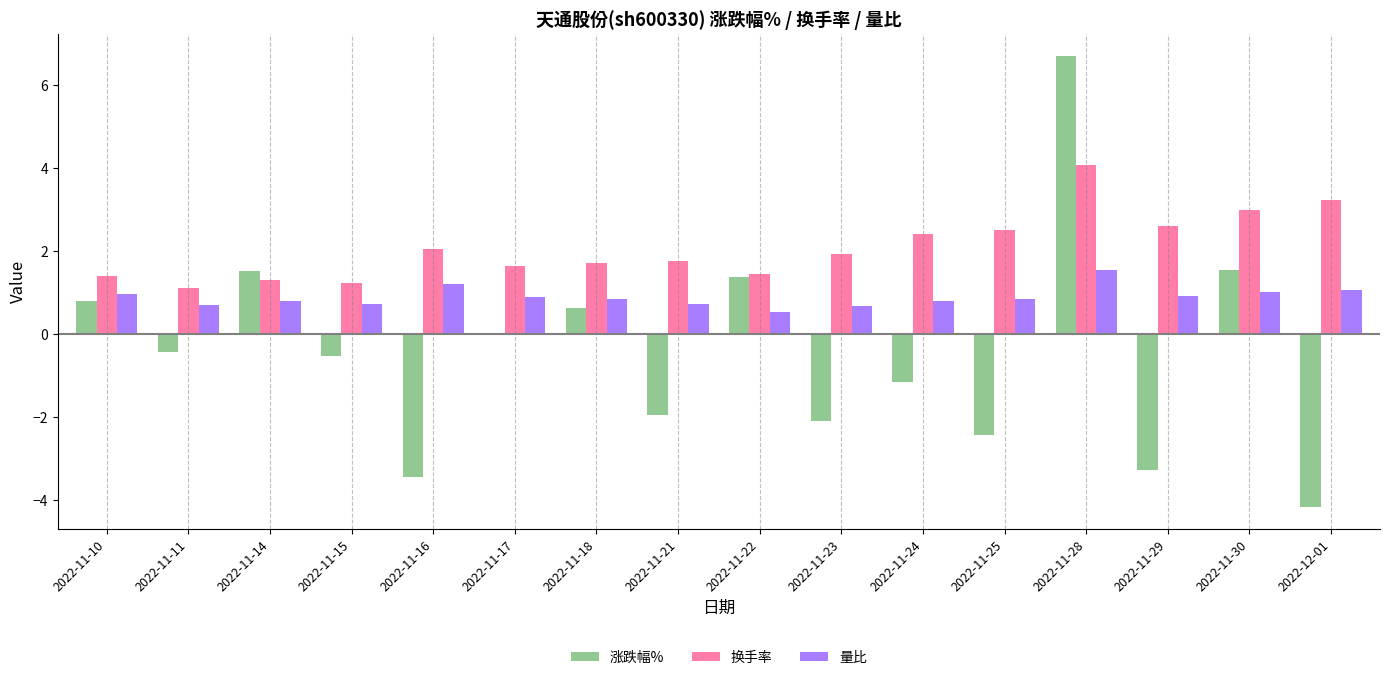

At which category does the chart reach its peak across all series?

2022-11-28